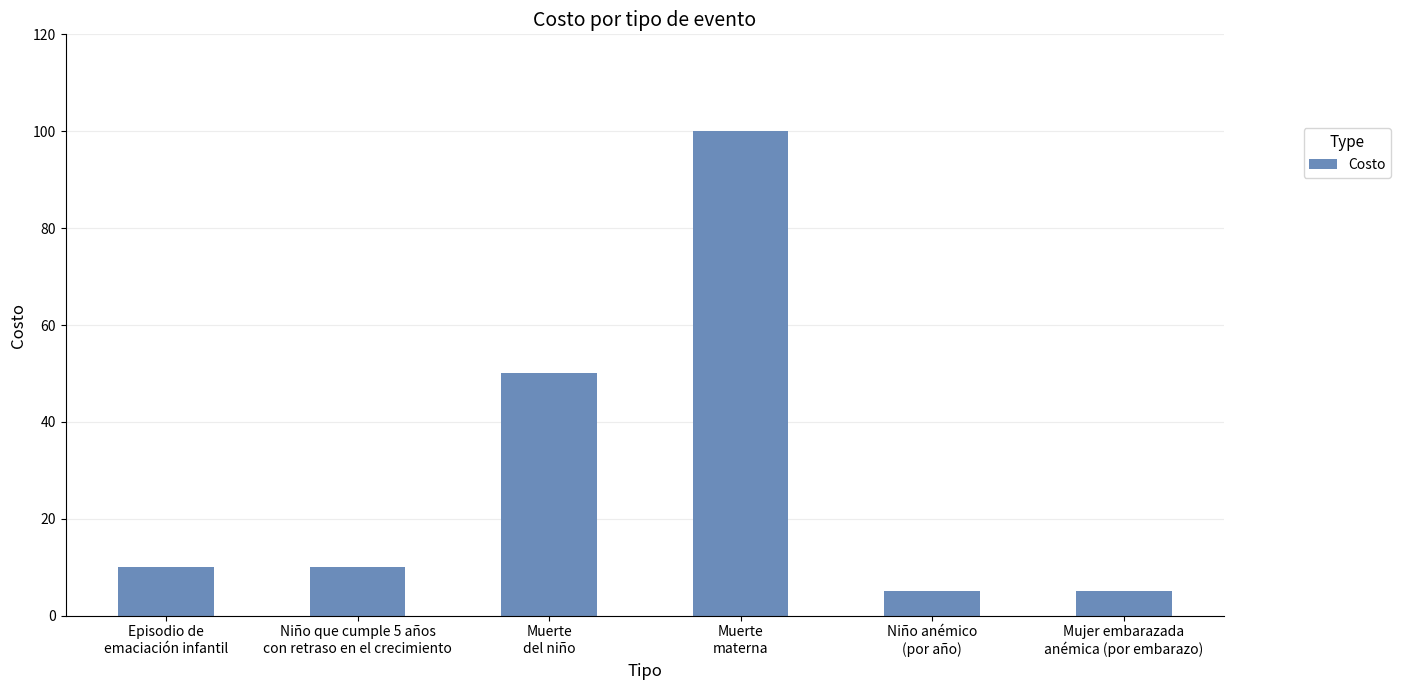

Where is the data nearest to the value 52?

Muerte
del niño